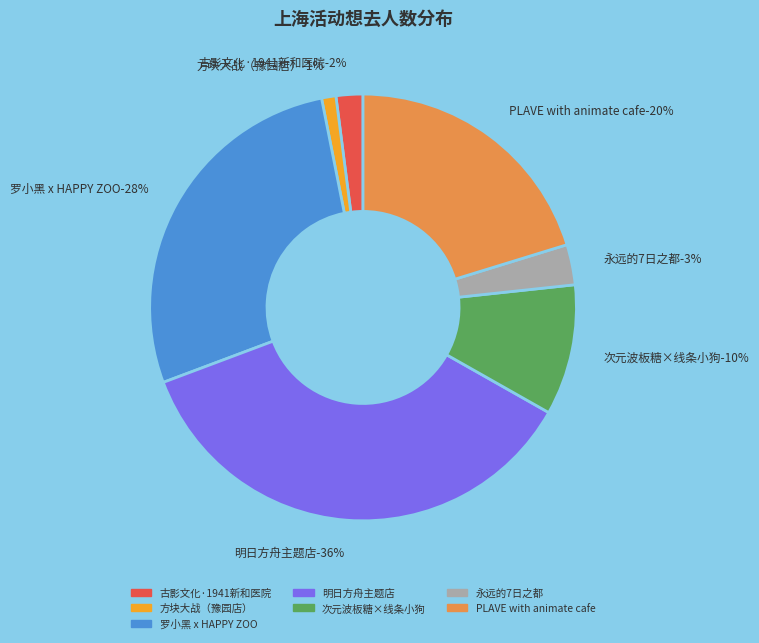

Is there any slice that represents more than half of the pie?

No